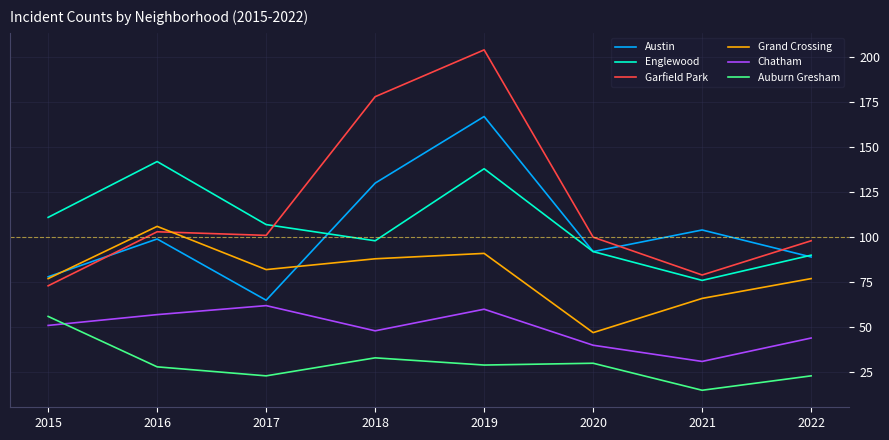

What is the minimum value shown in the chart?

15